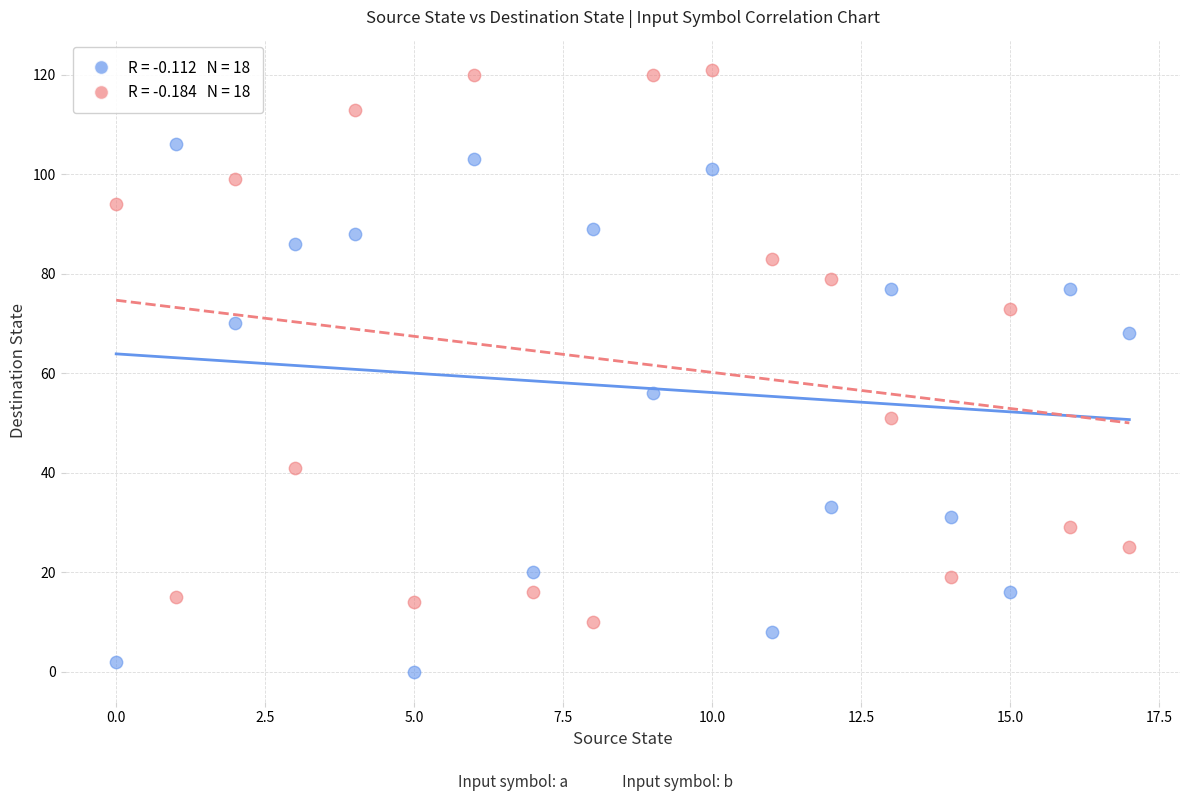

Across all series, what Y value is closest to 60?

56